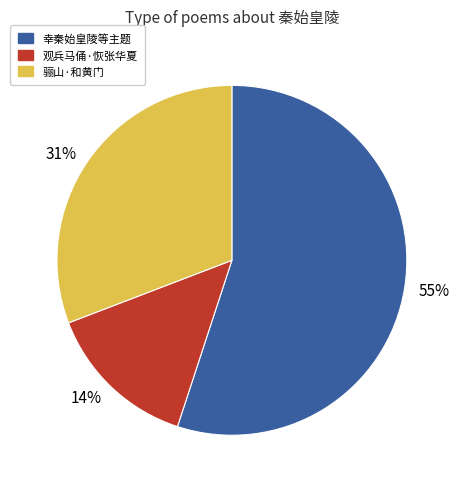

Which slice is the largest?

55%